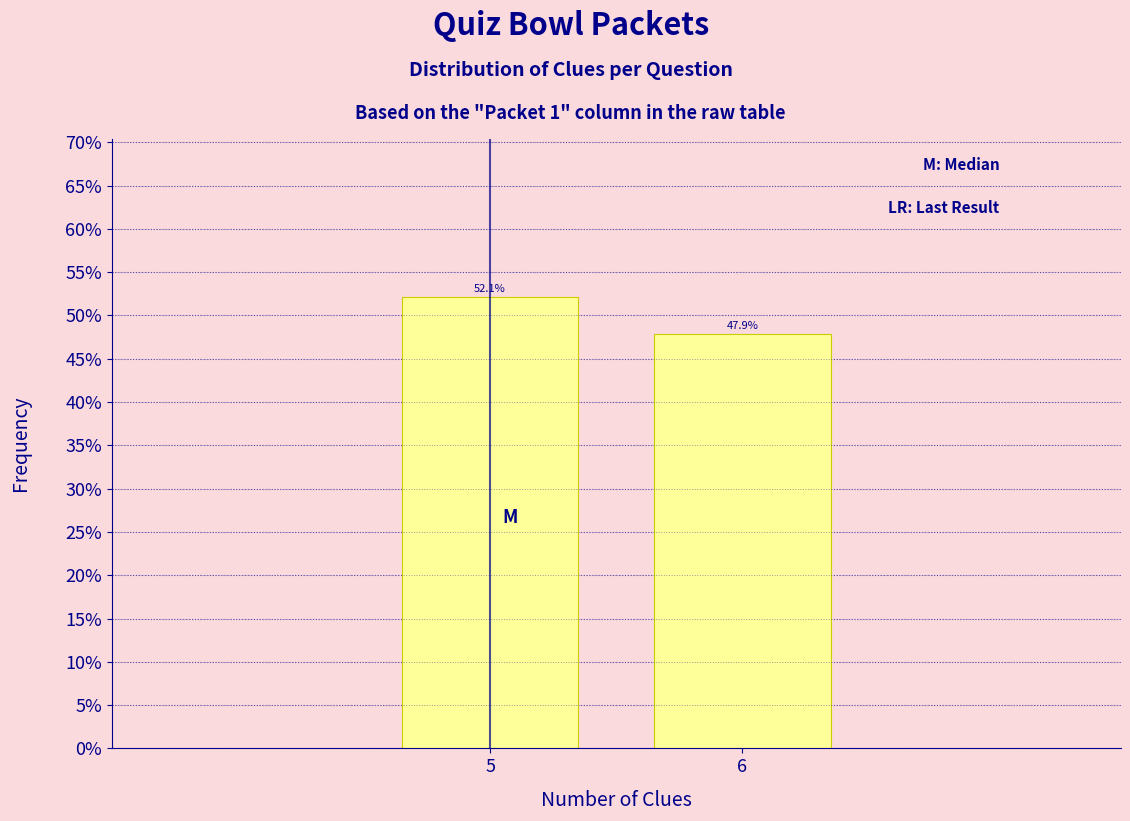

Reading left to right, transcribe all the data shown in this chart.

52.1	47.9